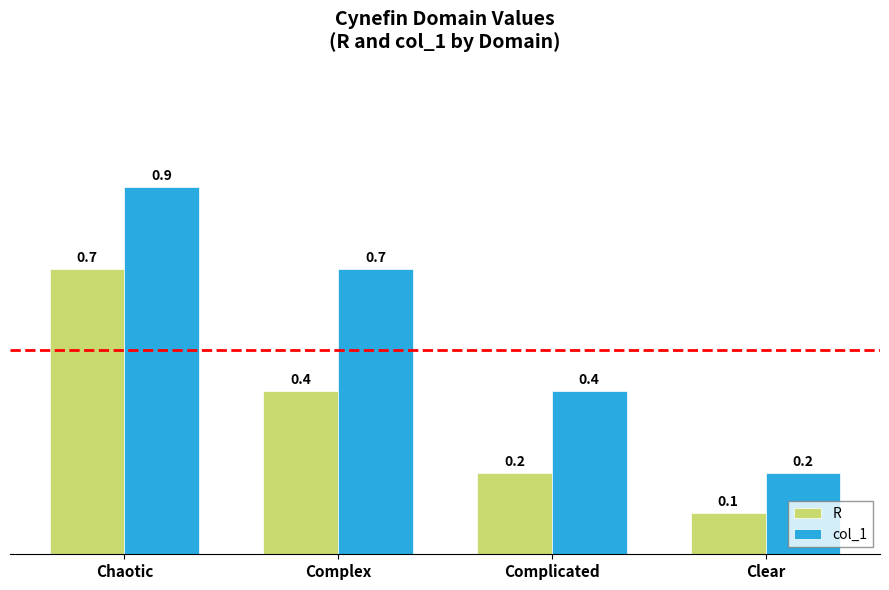

How many groups of bars are there?

4